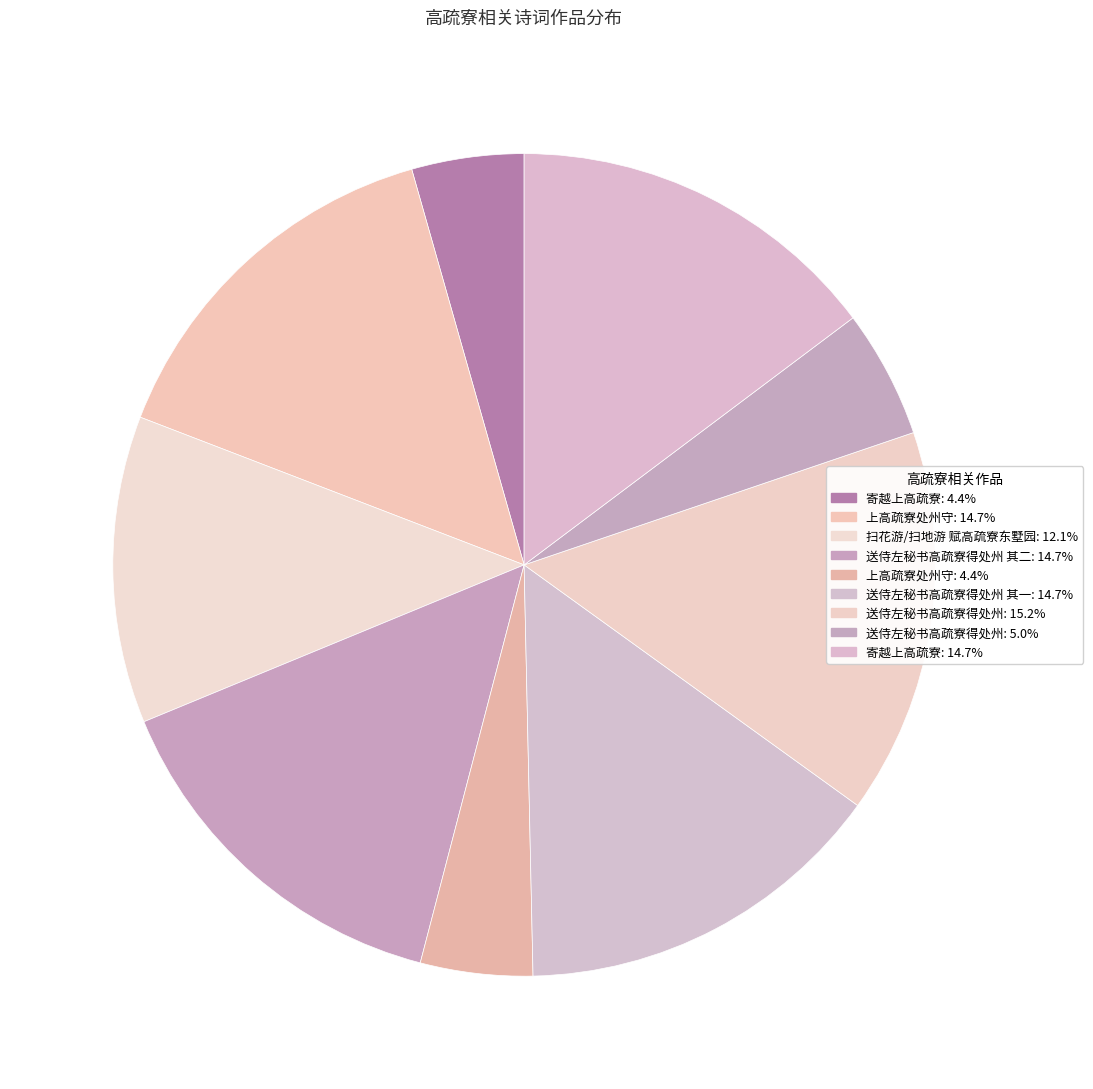

Count the number of slices in the pie.

9